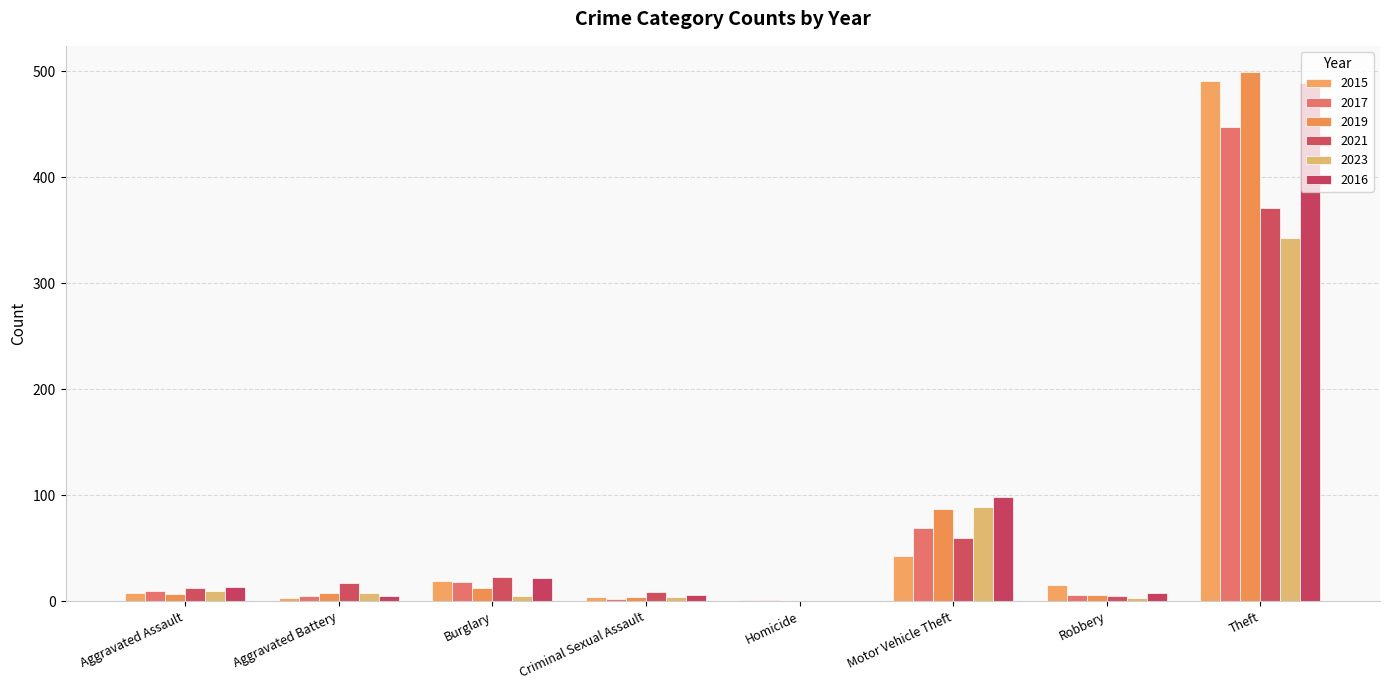

What is the label of the 7th bar from the left?

Robbery